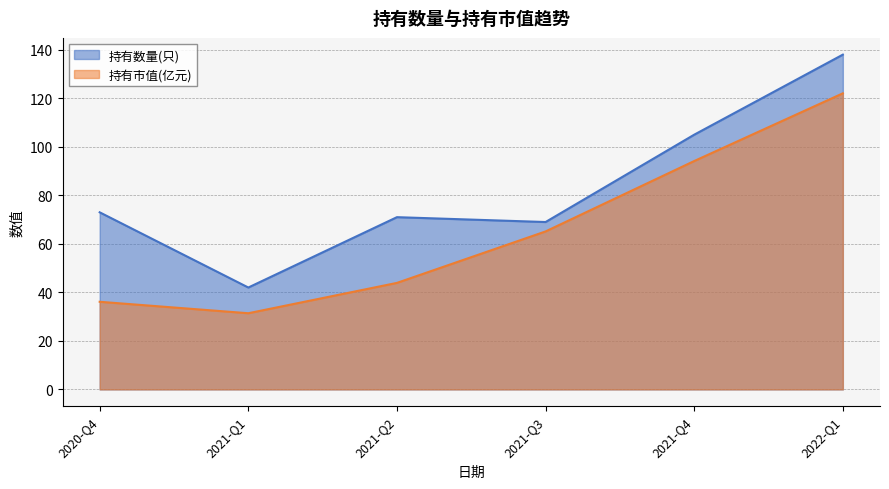

What value does the 持有数量(只) series have at 2022-Q1?

138.0